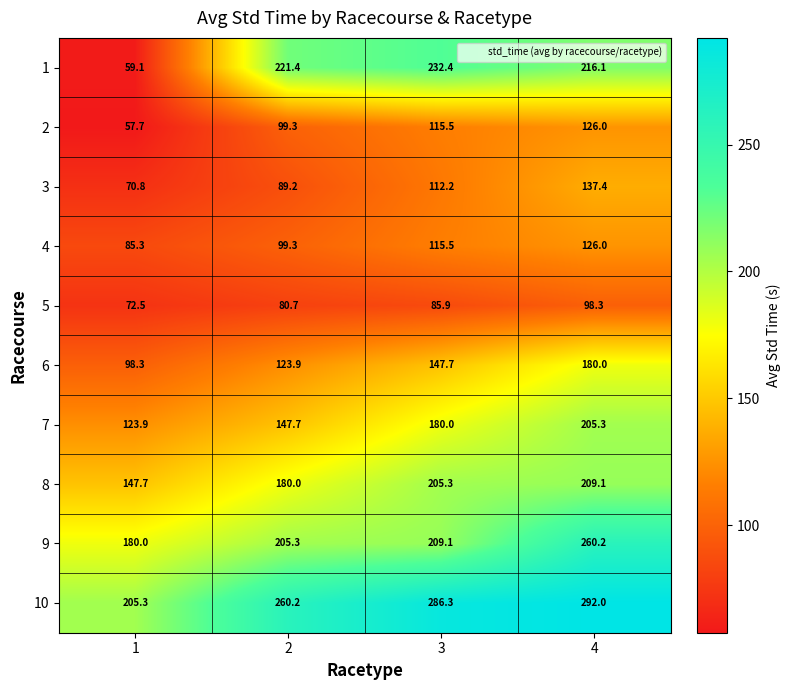

The 6 series shows 61.4 at 1. True or false?

False